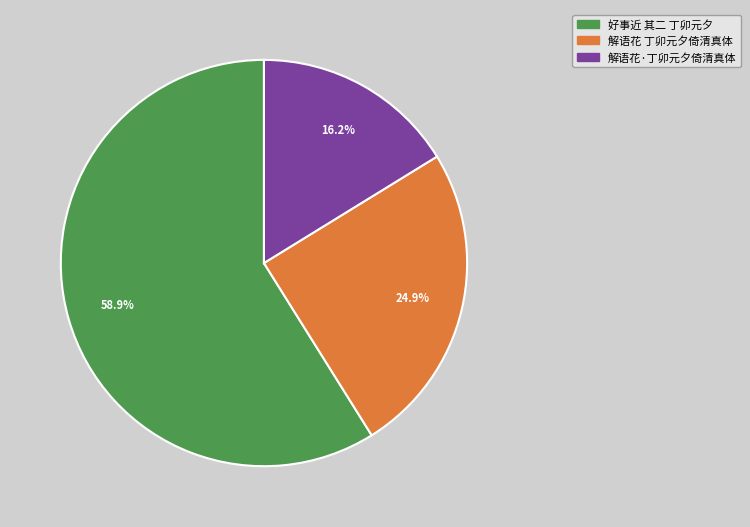

Rank the categories by value from highest to lowest.

好事近 其二 丁卯元夕, 解语花 丁卯元夕倚清真体, 解语花·丁卯元夕倚清真体